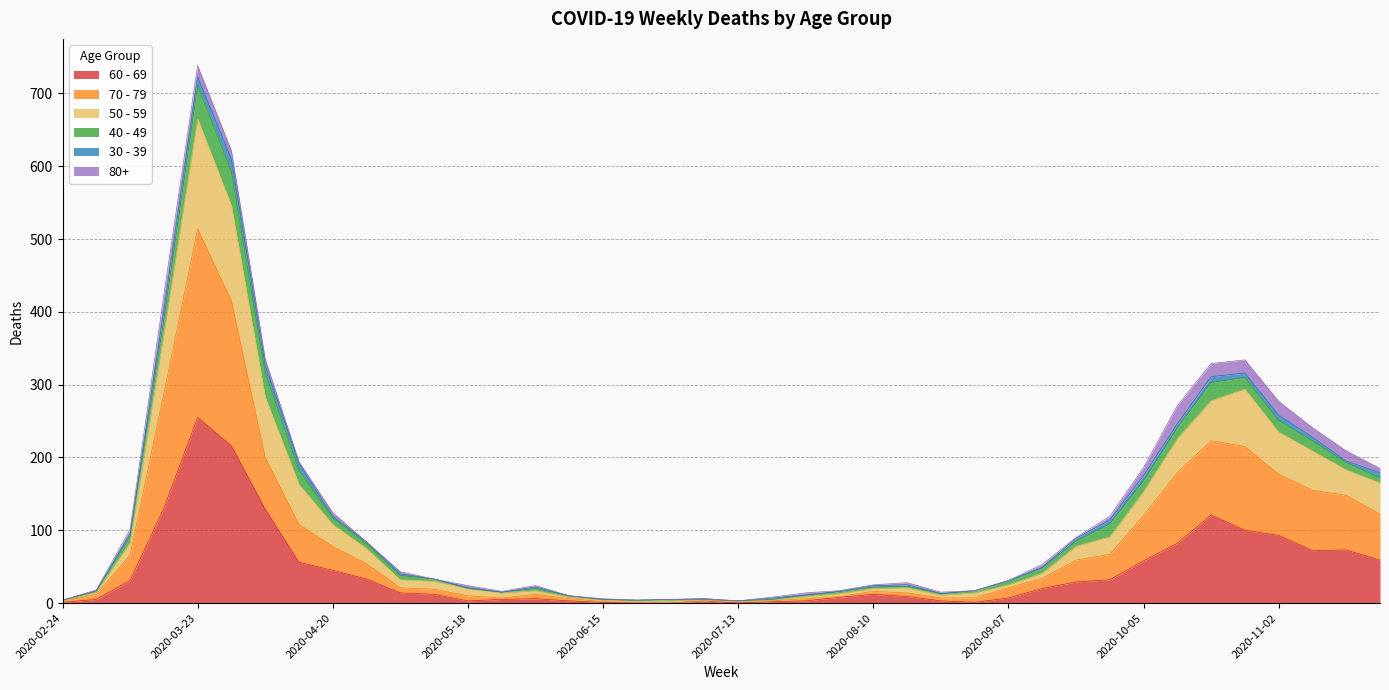

What is the lowest value of the 50 - 59 series?

3